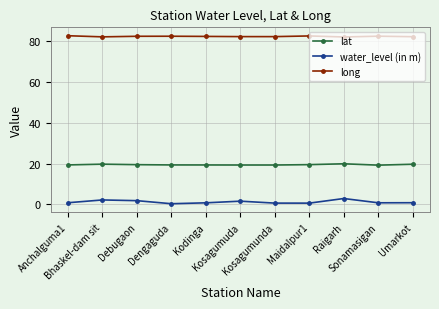

Which series has the largest total across all categories?

long